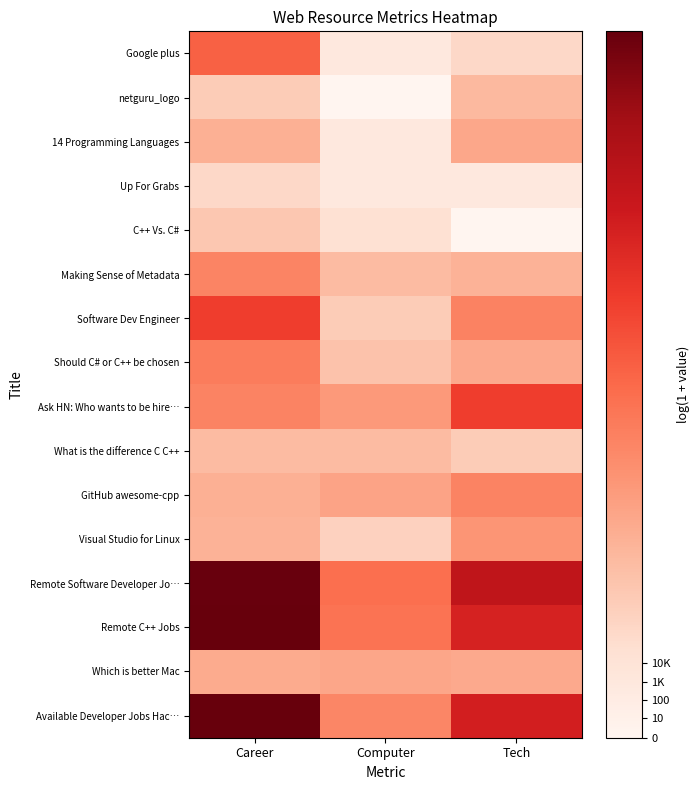

At which category is the sum across all series the highest?

Career